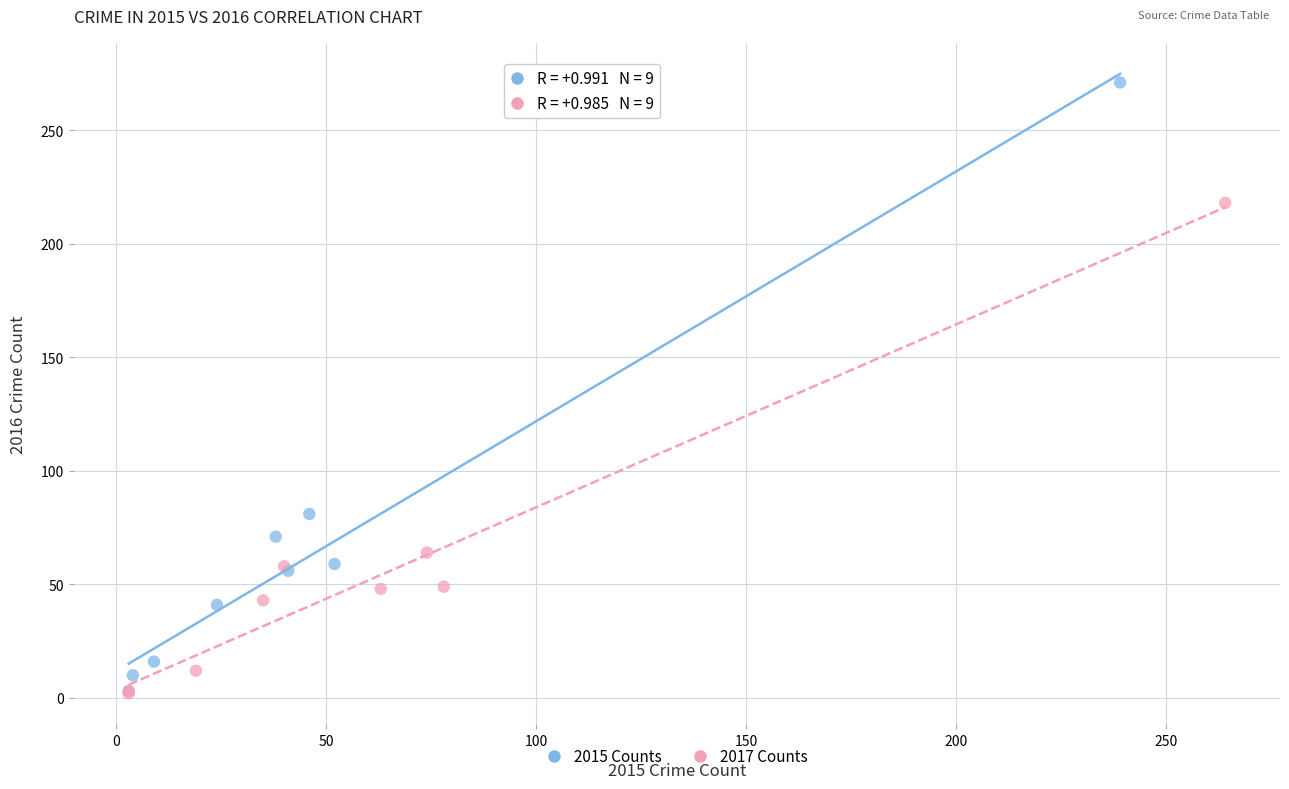

Which series contains the highest Y value?

2015 Counts